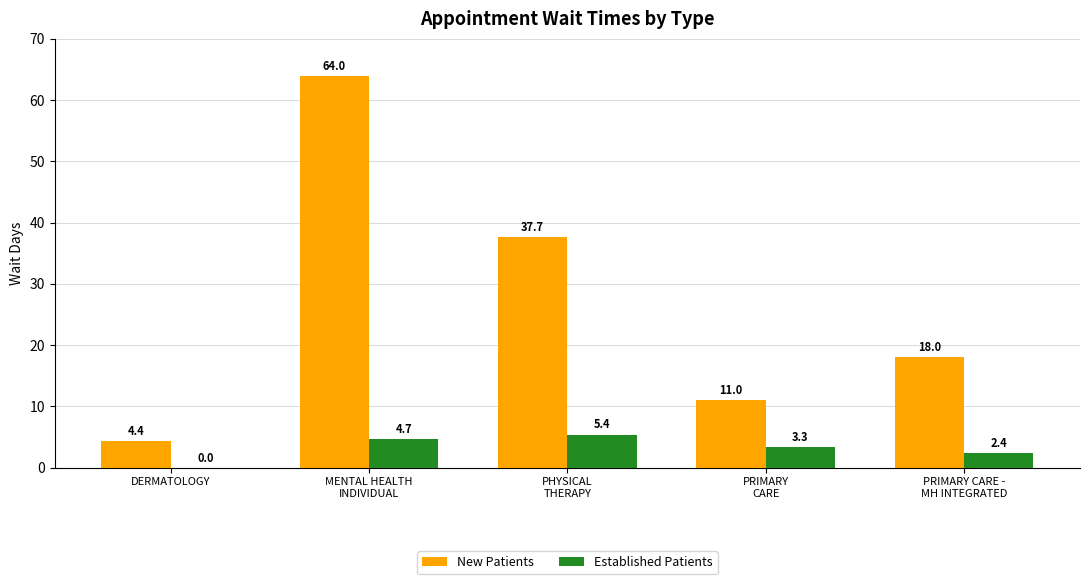

What value does the Established Patients series have at PHYSICAL
THERAPY?

5.4